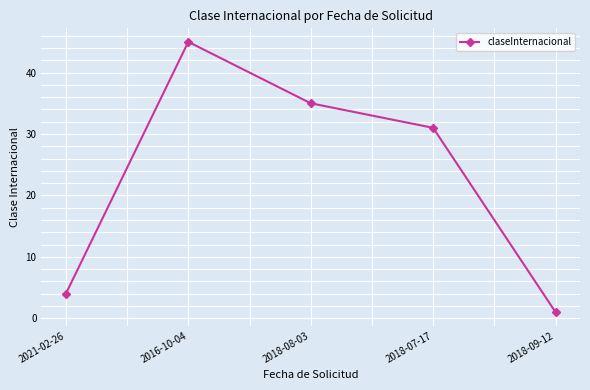

What position from the left is 2018-08-03?

3